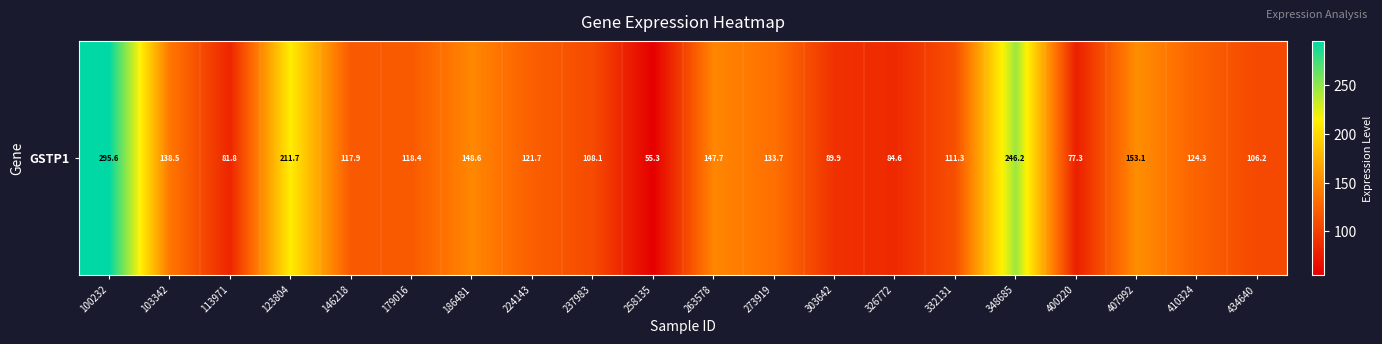

Where is the data nearest to the value 175?

407992